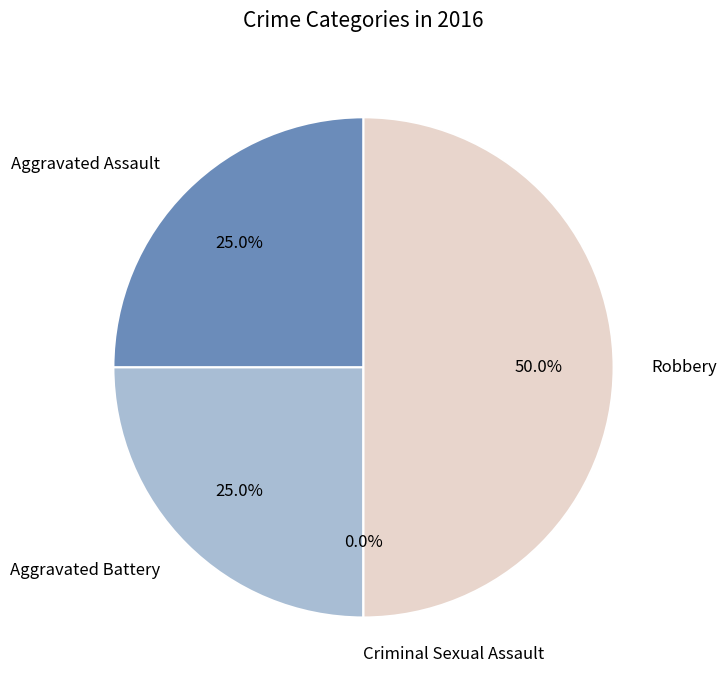

Count the number of slices in the pie.

4